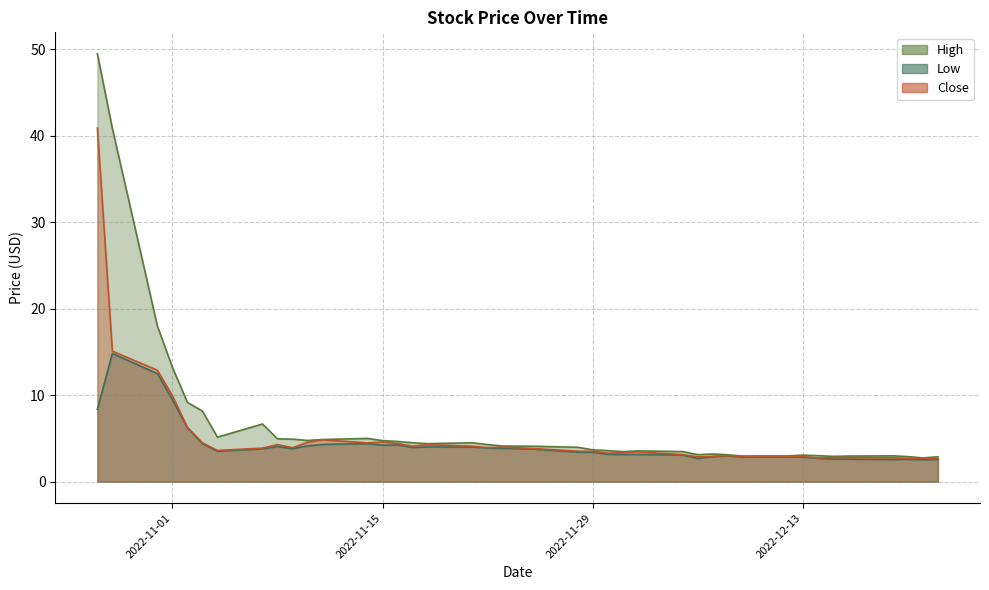

What is the difference between the maximum and minimum values in the Low series?

12.3